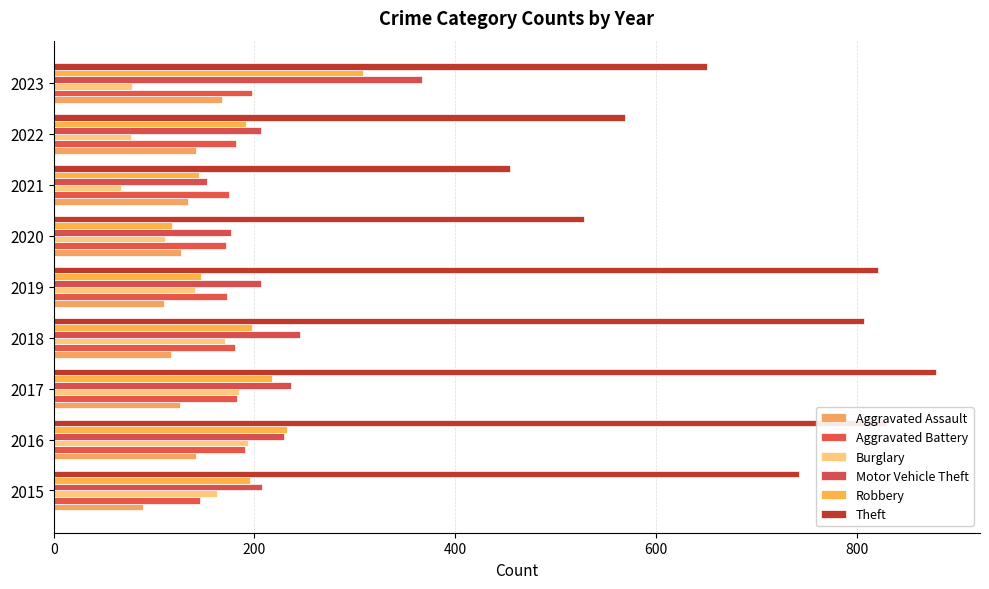

What is the minimum value for Robbery?

118